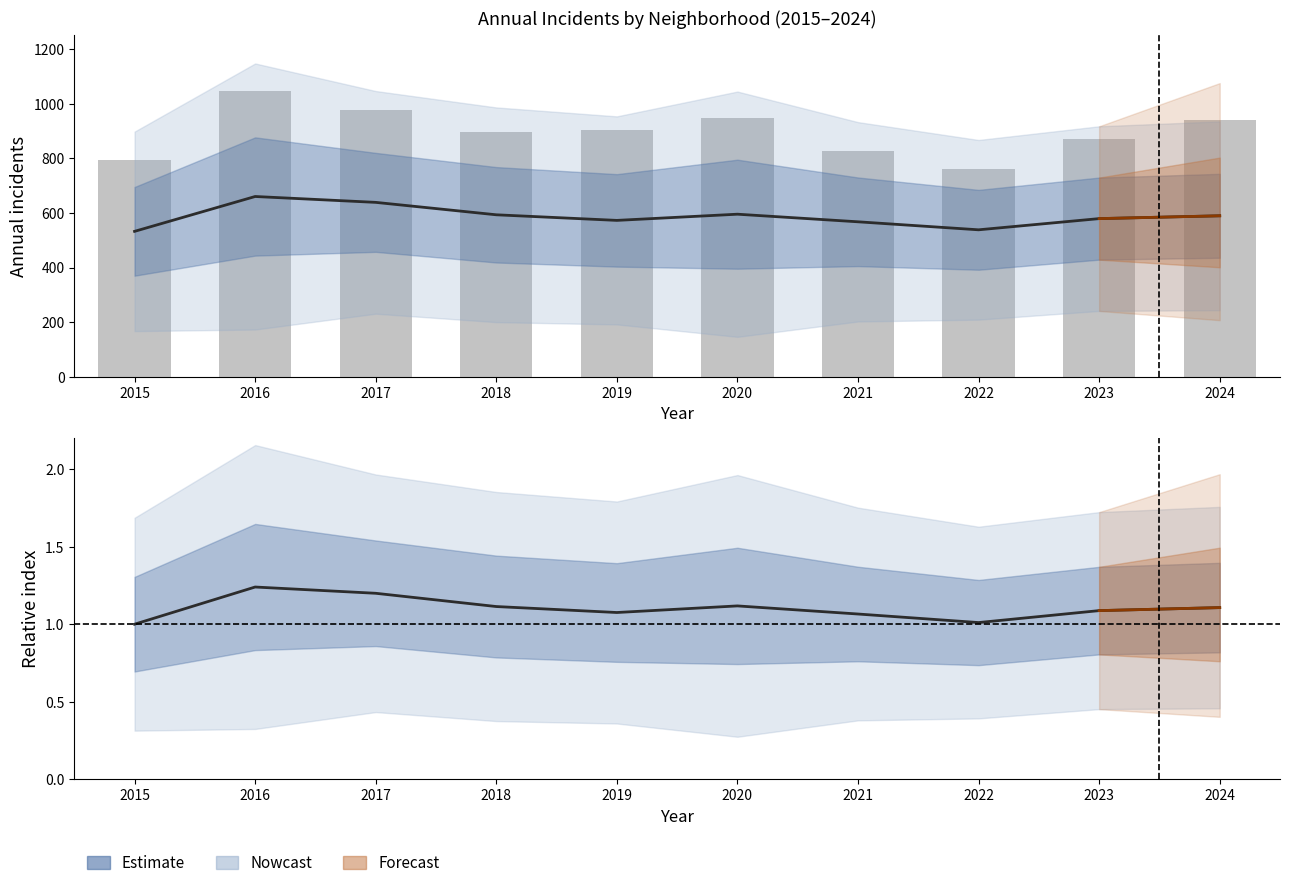

What is the spread (max minus min) of values at 2015?

794.0